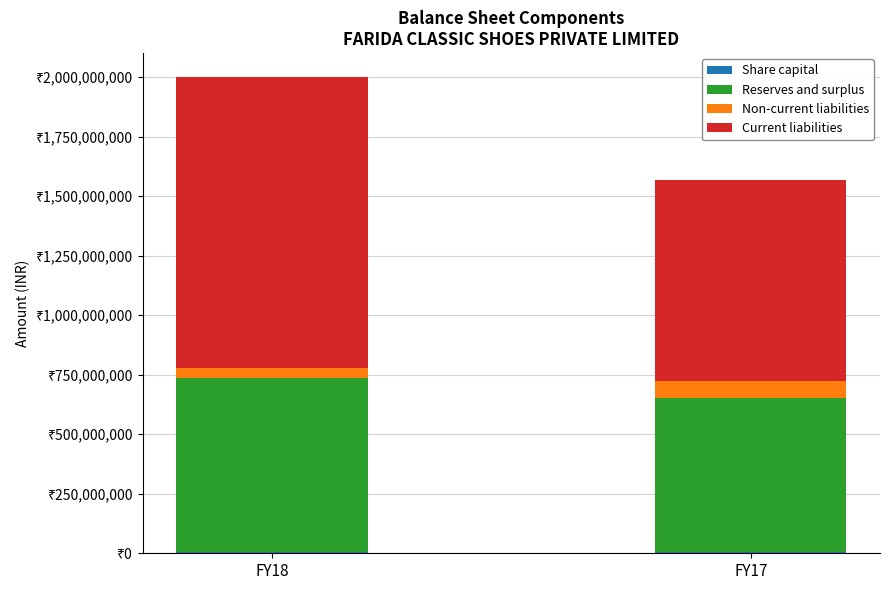

What is the difference between the Reserves and surplus values at FY17 and FY18?

82027547